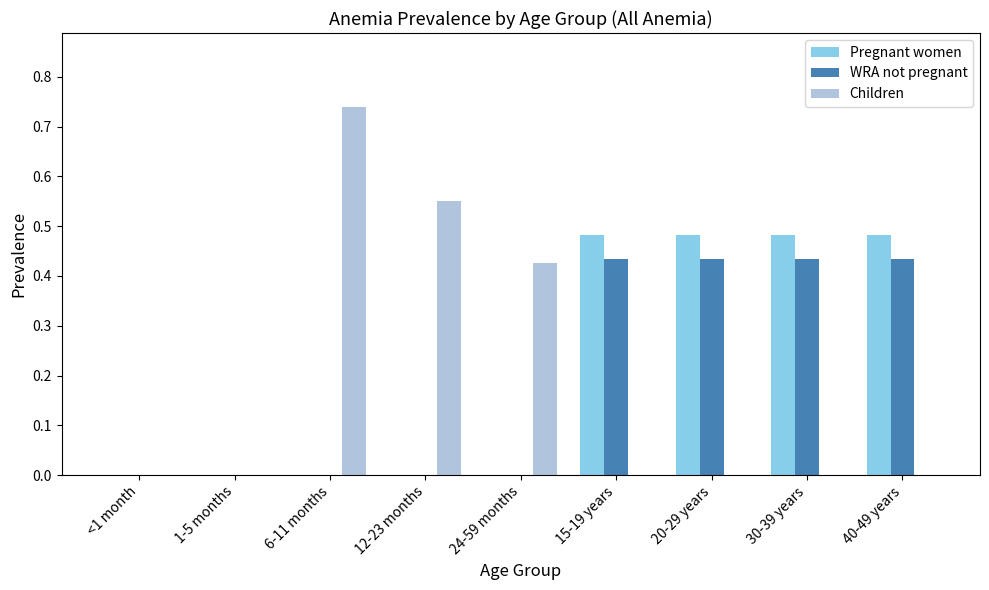

Count the number of categories in the chart.

9